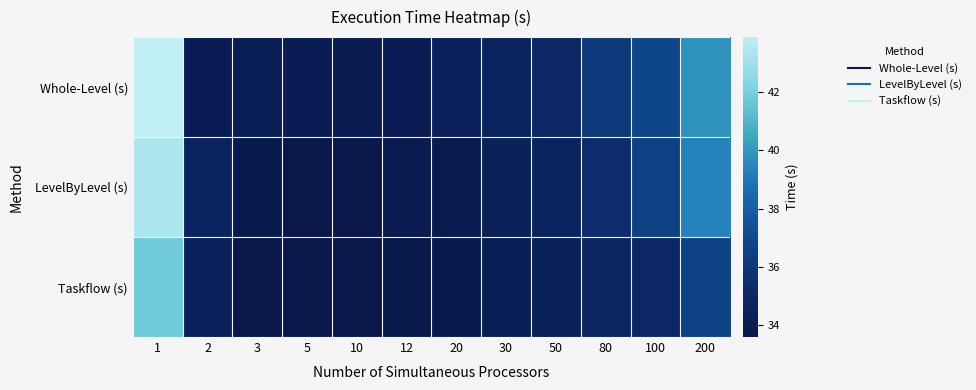

How many series are shown in this chart?

3